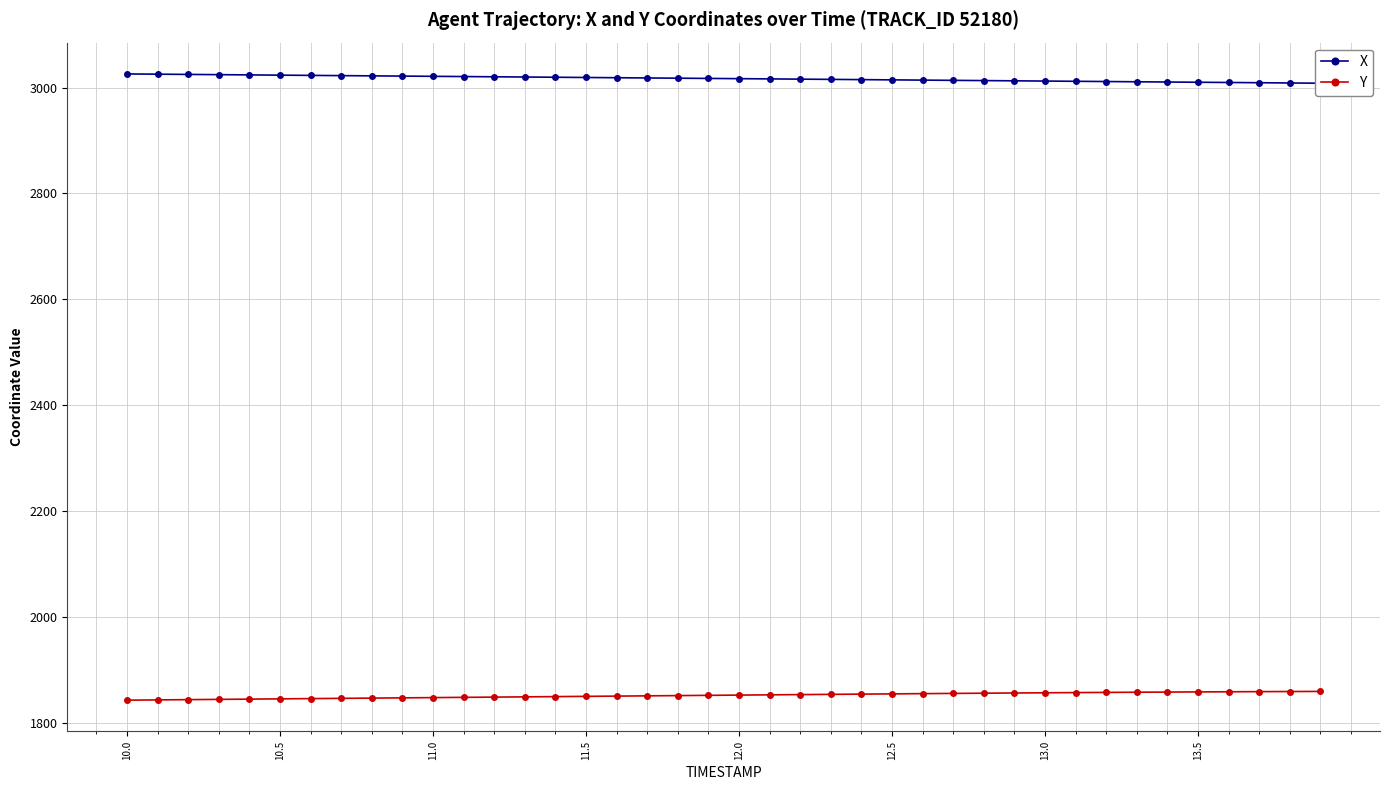

How many data points in Y are above 1853?

20